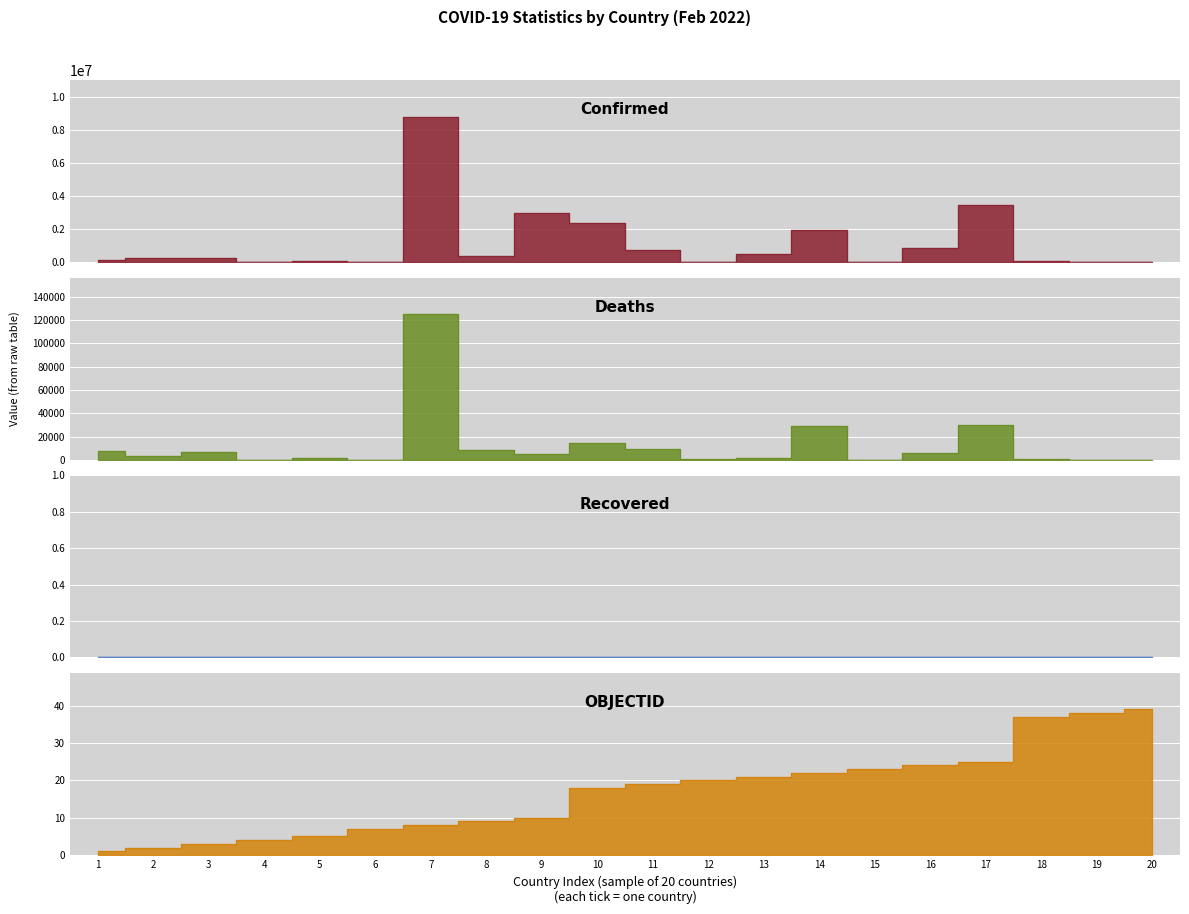

What is the highest value of the Confirmed series?

8783208